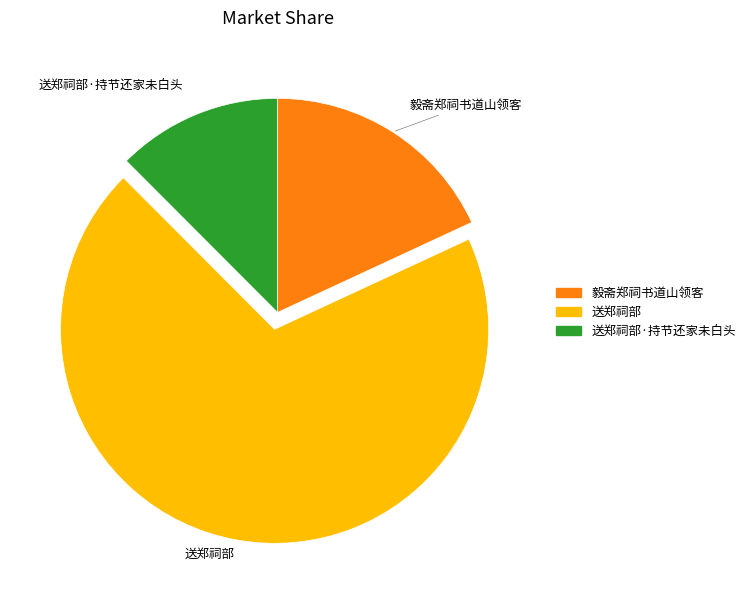

Which slice represents more than half of the pie?

送郑祠部